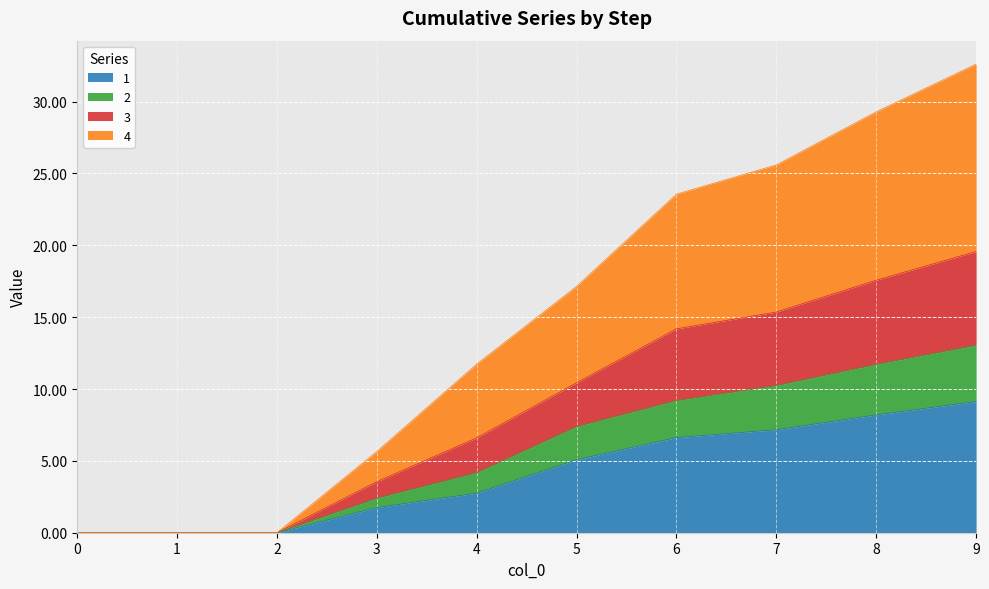

What is the highest value of the 1 series?

9.1